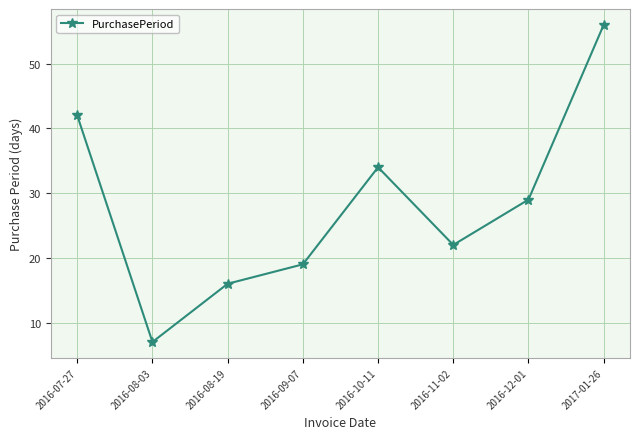

List the labels in order of value, largest first.

2017-01-26, 2016-07-27, 2016-10-11, 2016-12-01, 2016-11-02, 2016-09-07, 2016-08-19, 2016-08-03